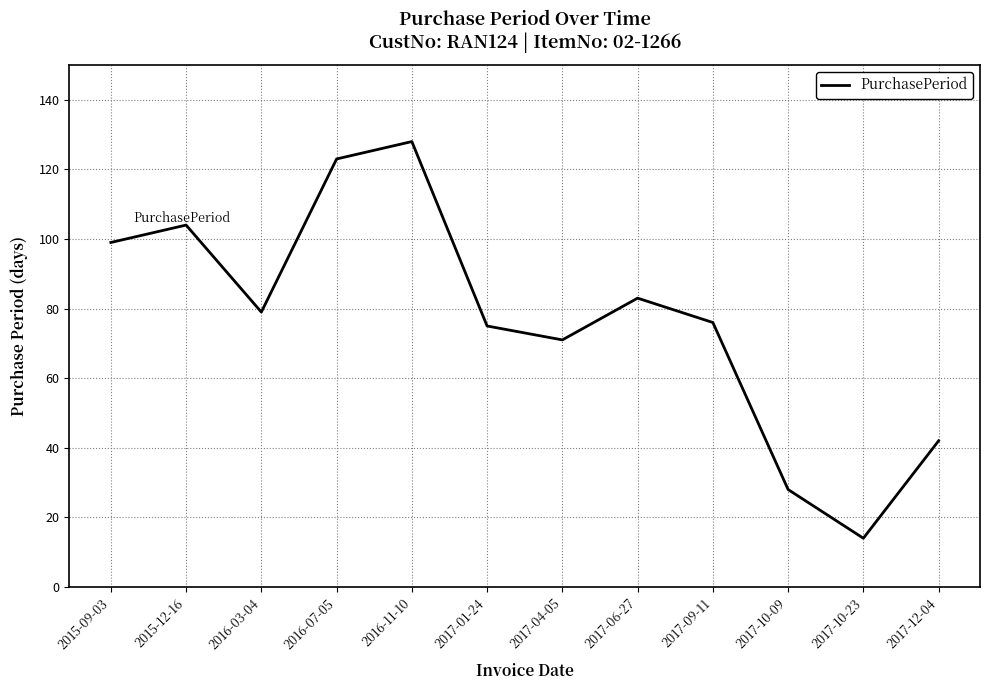

Read the value at 2015-09-03, to the nearest 10.

100